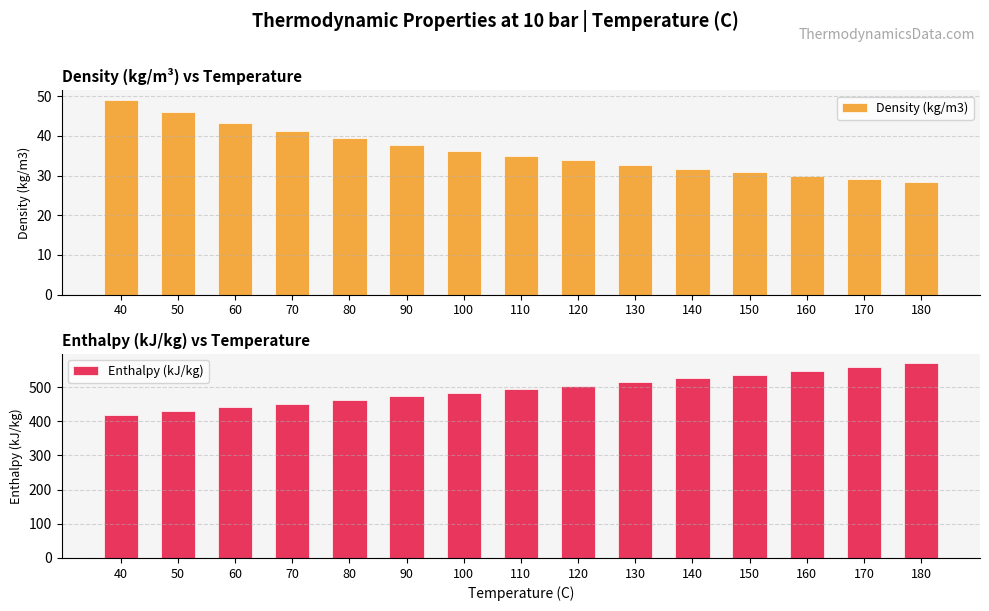

What is the value of the Density (kg/m3) bar at the 8th from the left?

35.0